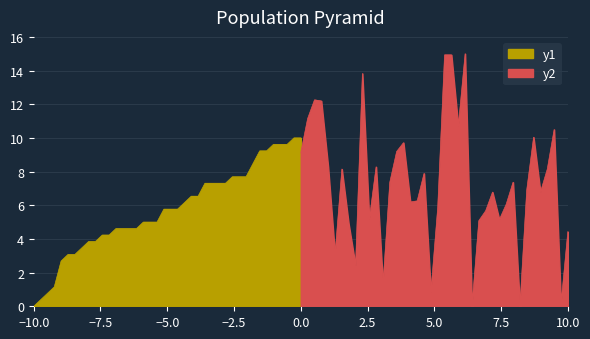

In y2, how many points are lower than both neighbors (excluding endpoints)?

12